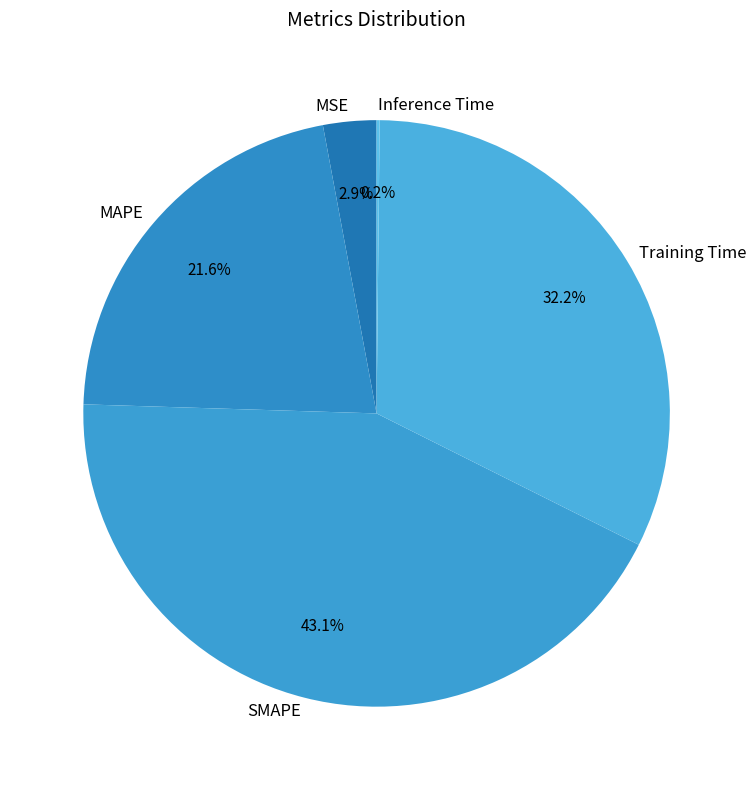

Which has a higher value, SMAPE or MSE?

SMAPE